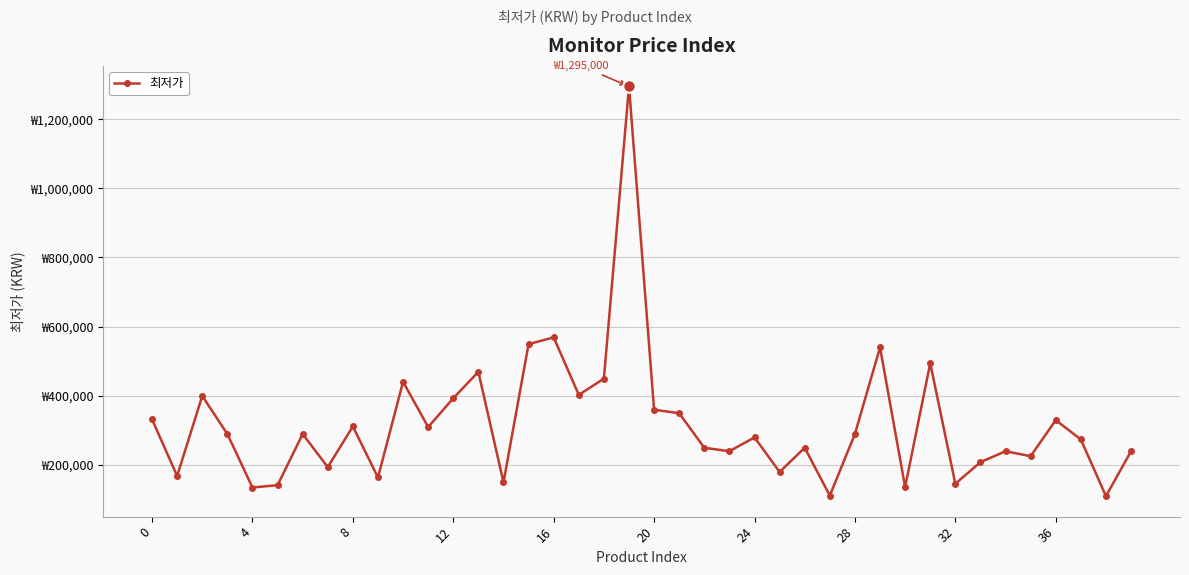

What is the label of the 26th point from the right?

14